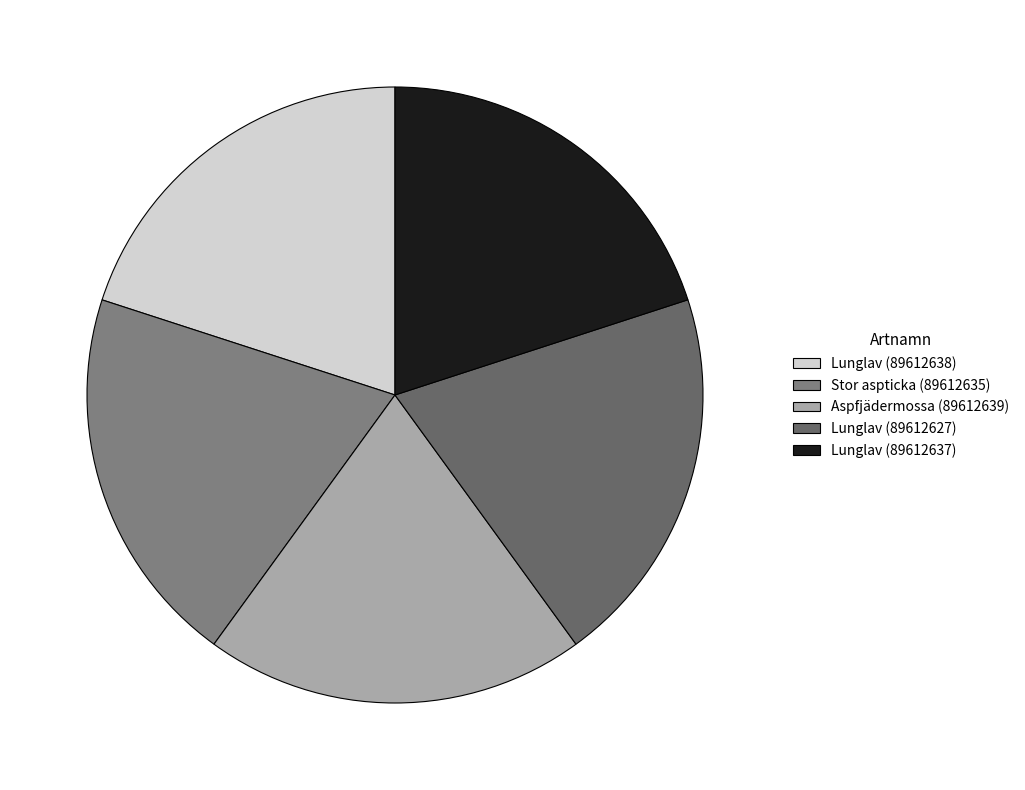

Which category has the biggest portion of the pie?

Lunglav (89612627)